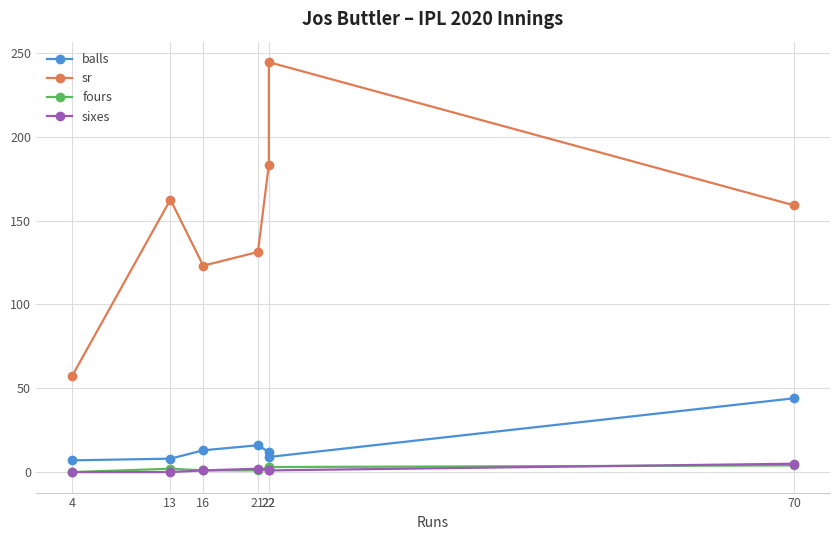

Is it true that sr equals 244.4 at 22?

True